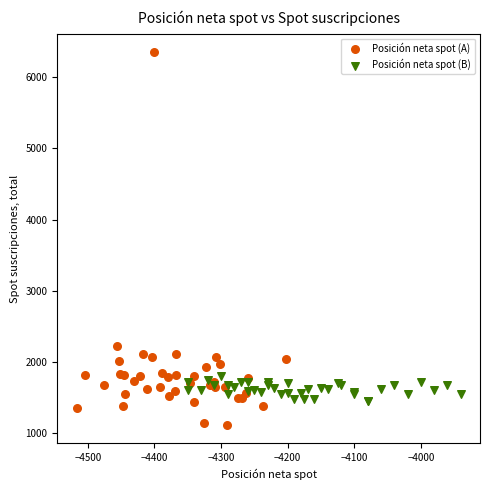

Which series contains the highest Y value?

Posición neta spot (A)